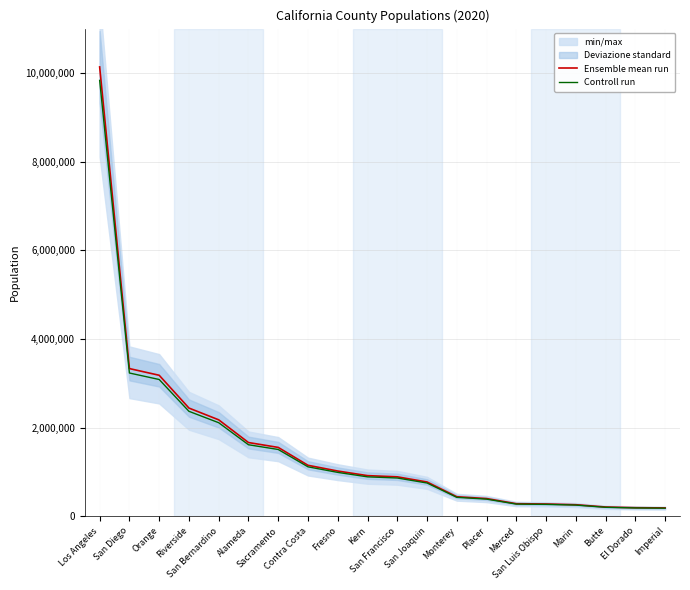

Does the chart have visible grid lines?

Yes